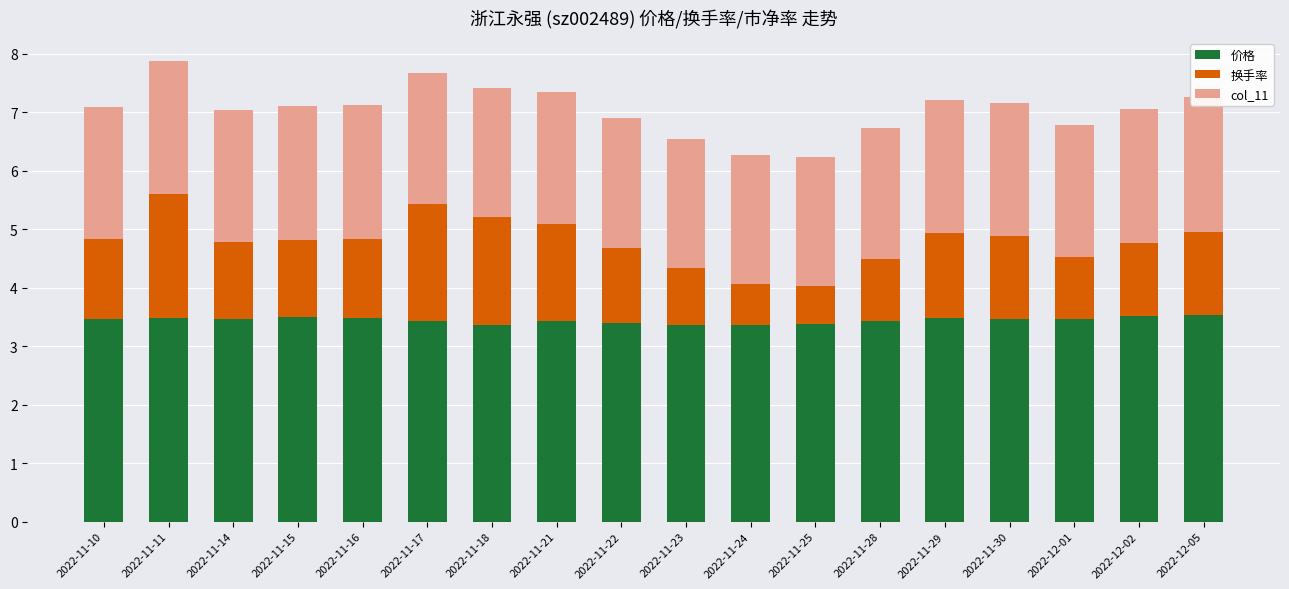

What is the minimum value shown in the chart?

0.7